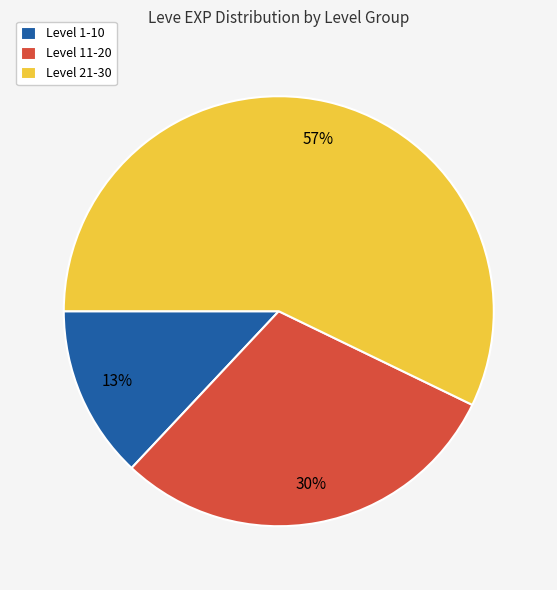

How many segments does this pie chart have?

3